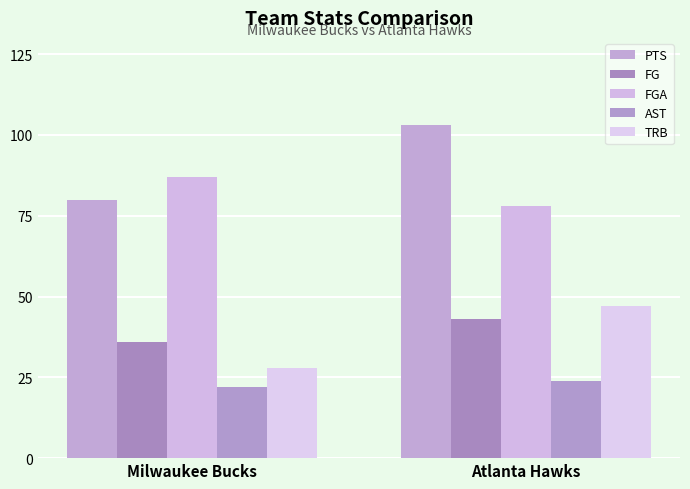

How many FG values are between 36 and 43?

2